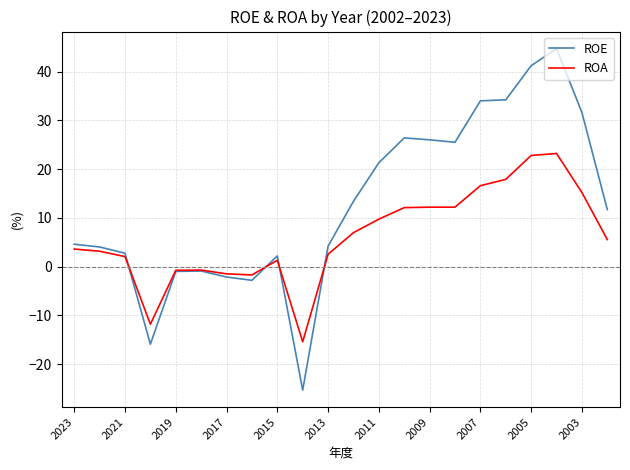

Which series has the widest spread of values?

ROE